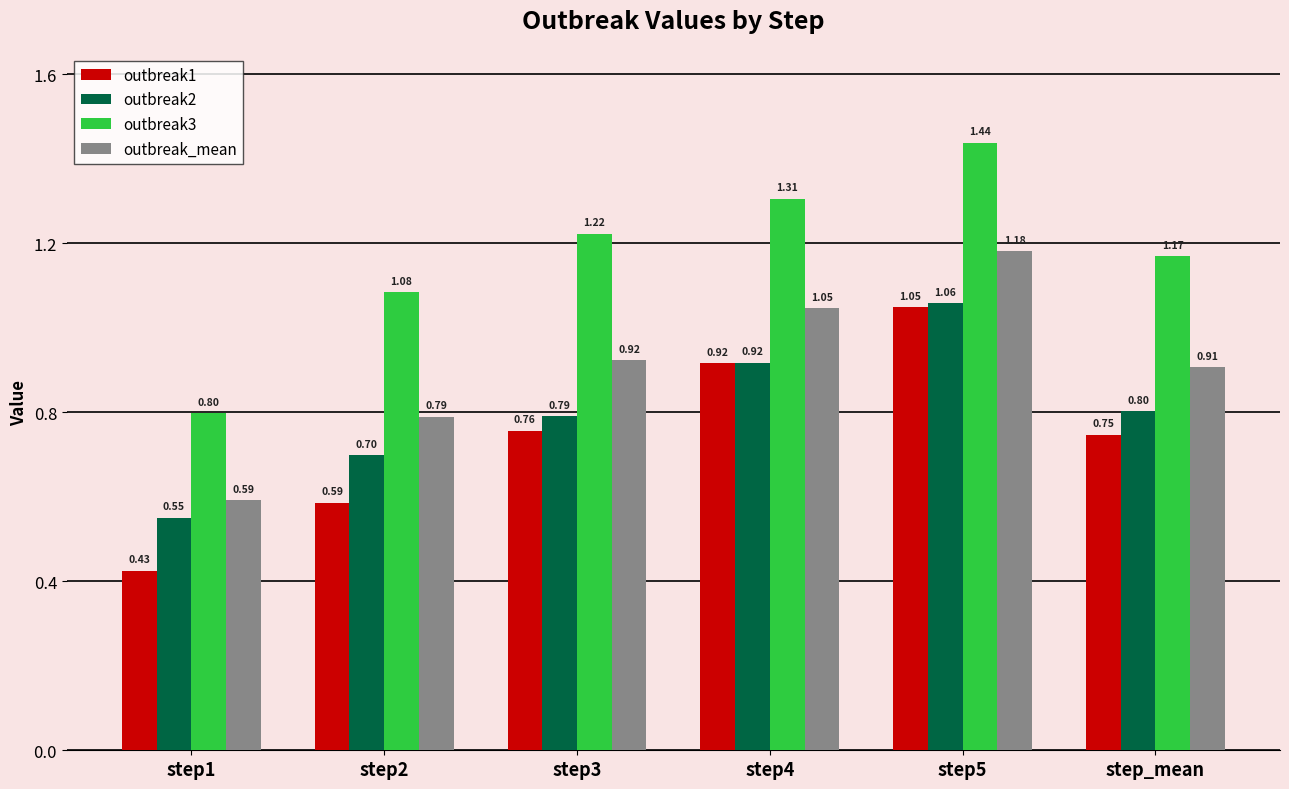

How many bars are there in each group?

4